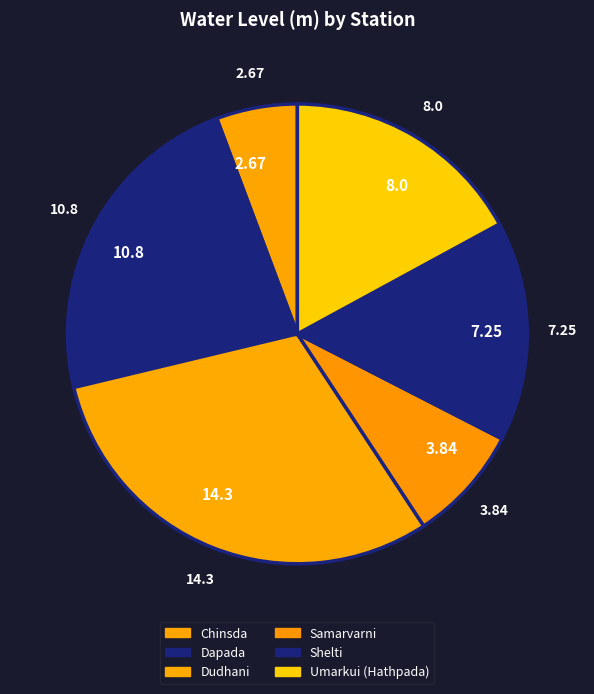

Which category has the smallest portion of the pie?

2.67